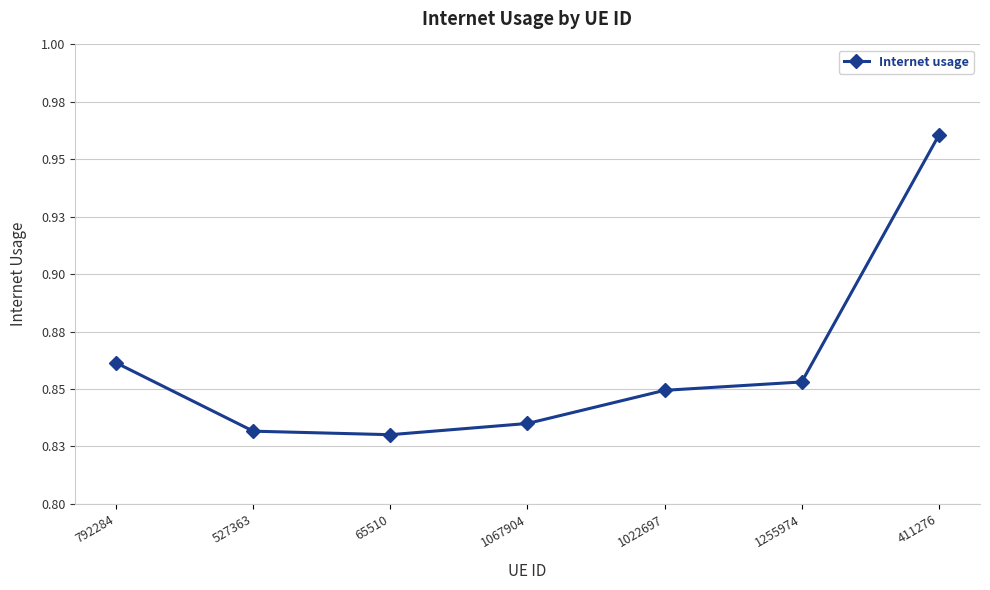

Does the chart have visible grid lines?

Yes